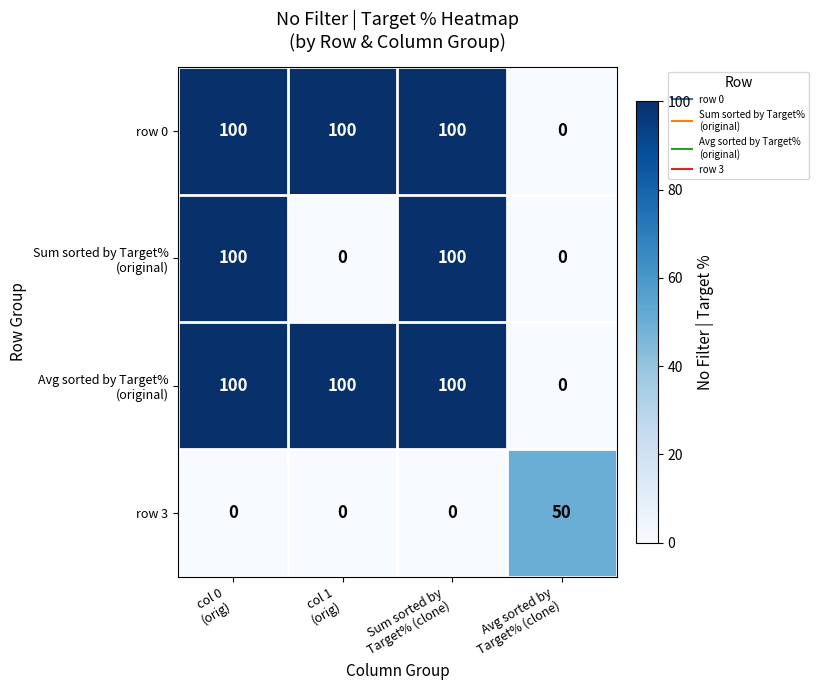

What is the sum of all row 0 values?

300